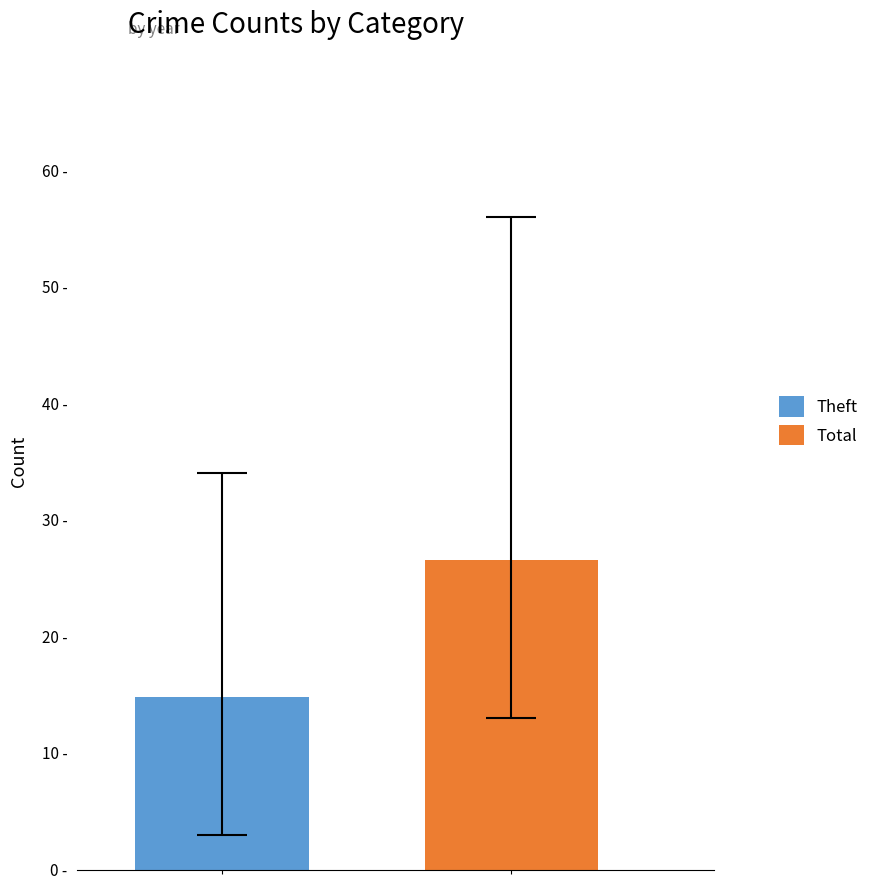

Does the chart contain stacked bars?

No